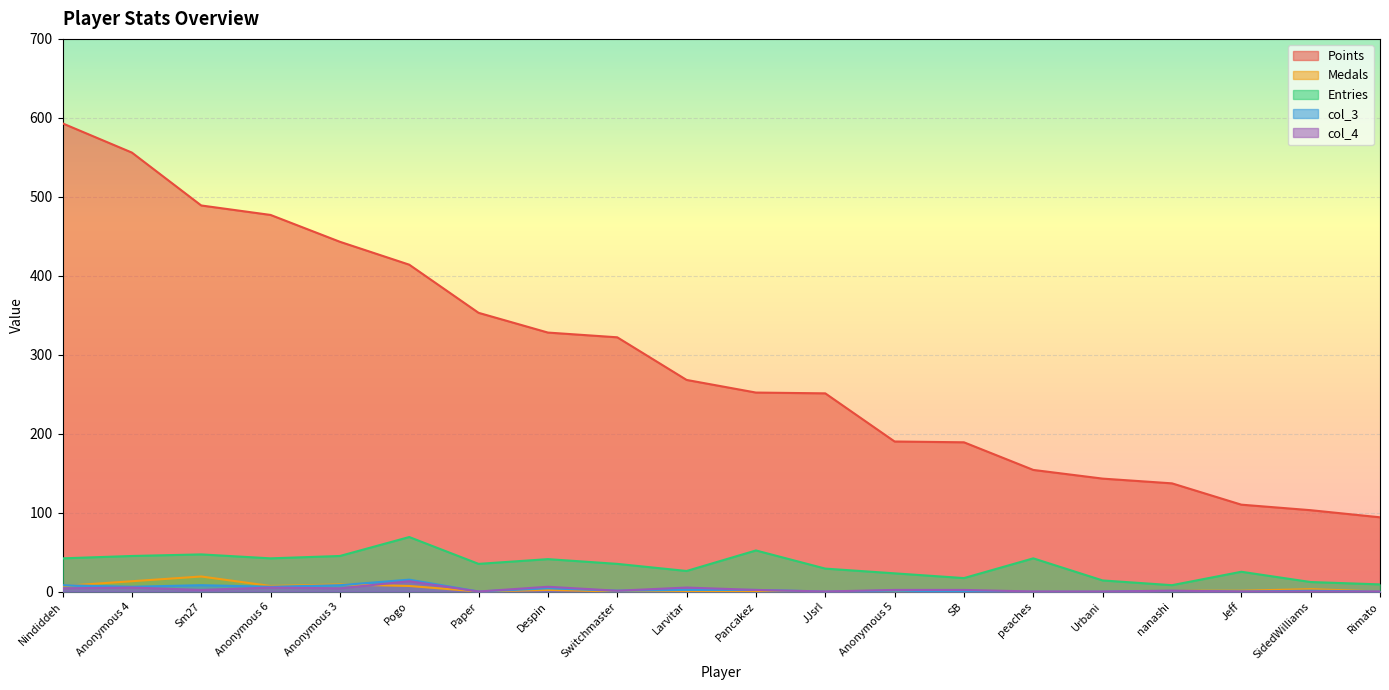

What is the label of the 6th point from the right?

peaches